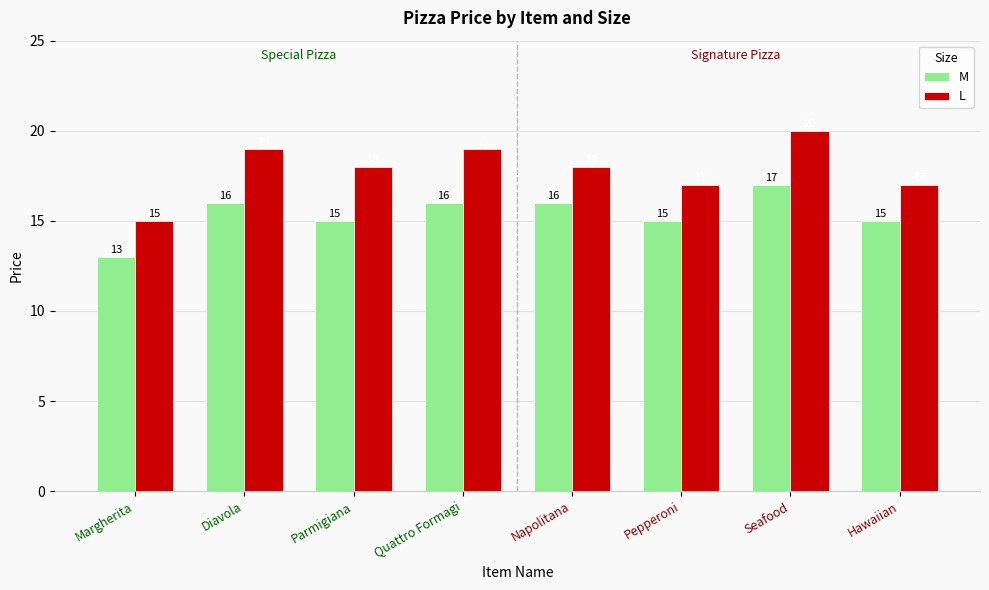

What is the sum of all M values?

123